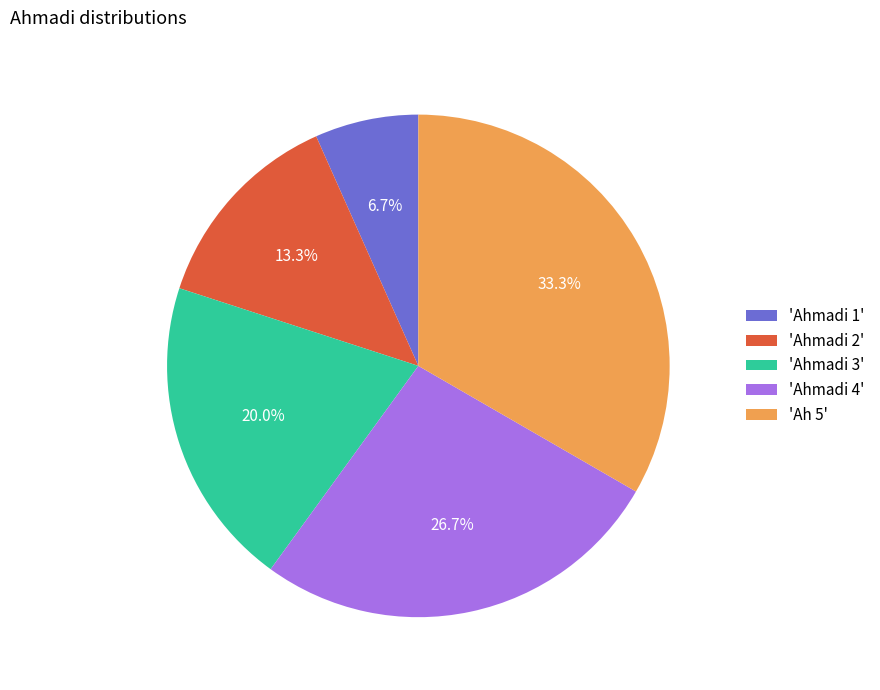

Count the number of slices in the pie.

5